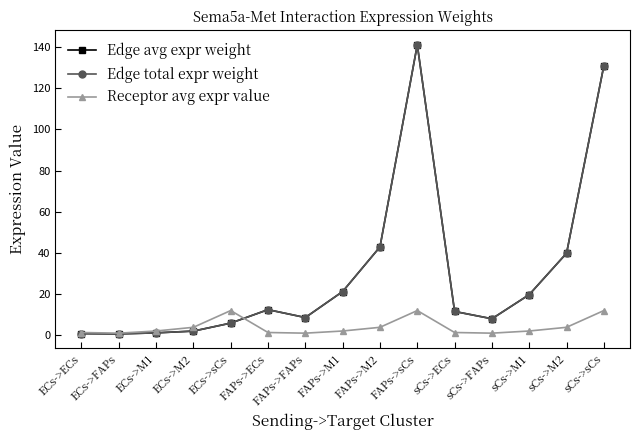

How many interior local valleys does the Edge avg expr weight series have?

3